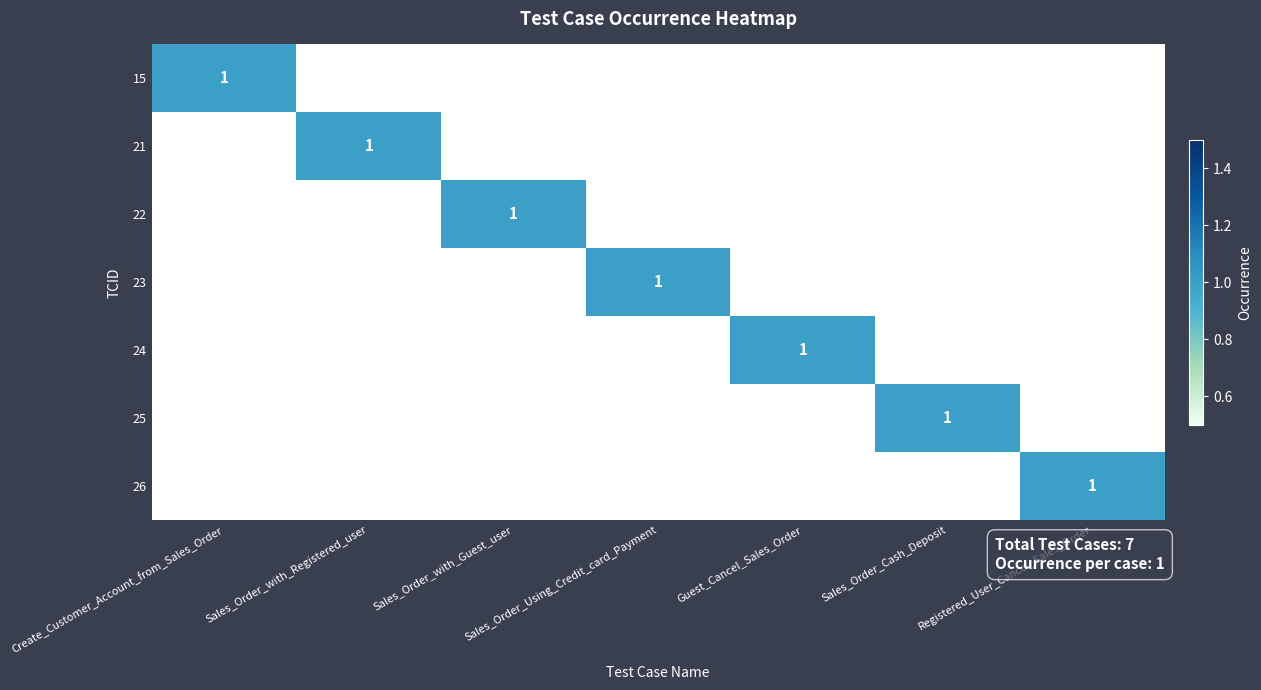

The 15 series shows 2 at Create_Customer_Account_from_Sales_Order. True or false?

False